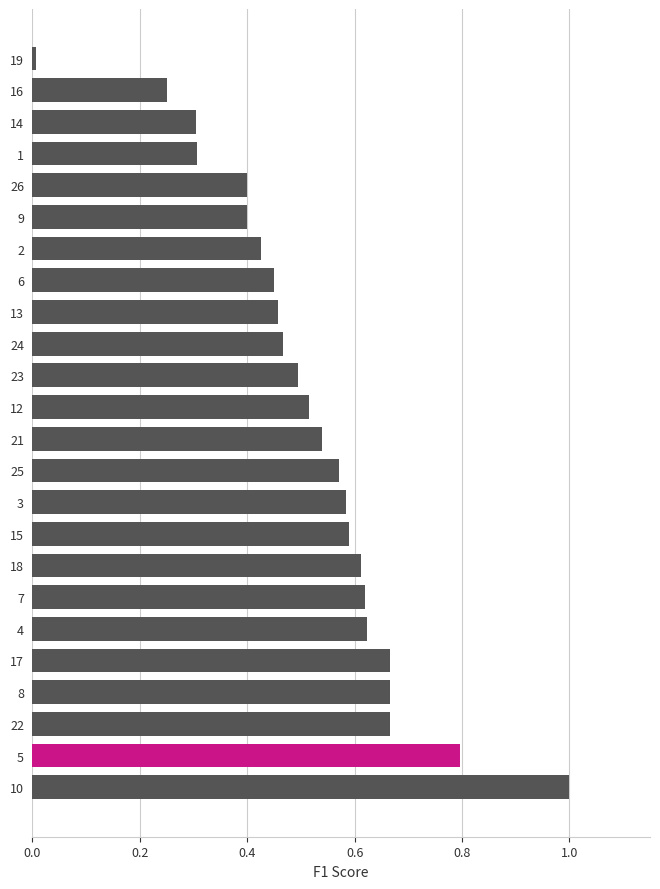

What is the difference between the second highest and minimum values?

0.8